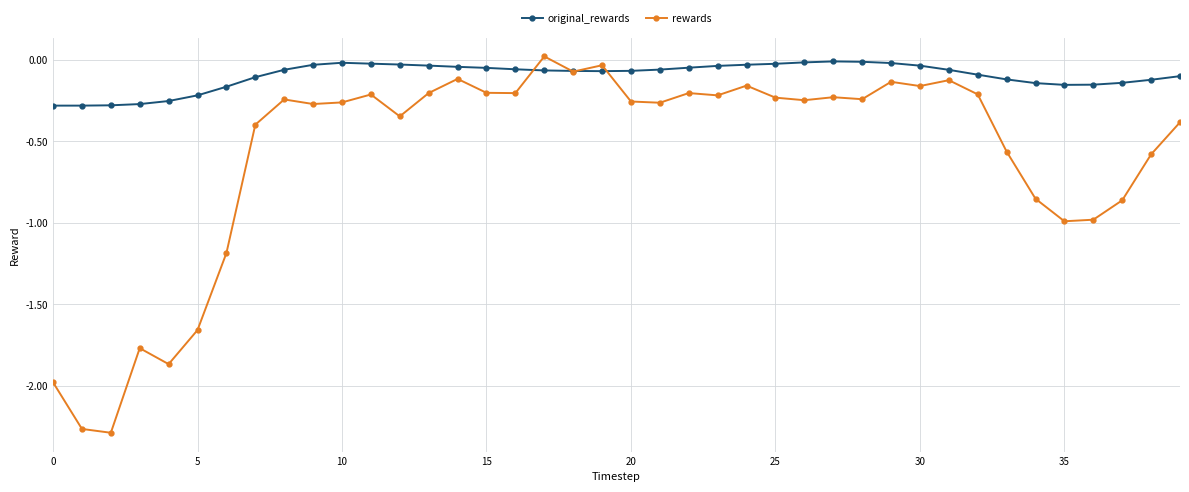

Which series has the largest total across all categories?

original_rewards